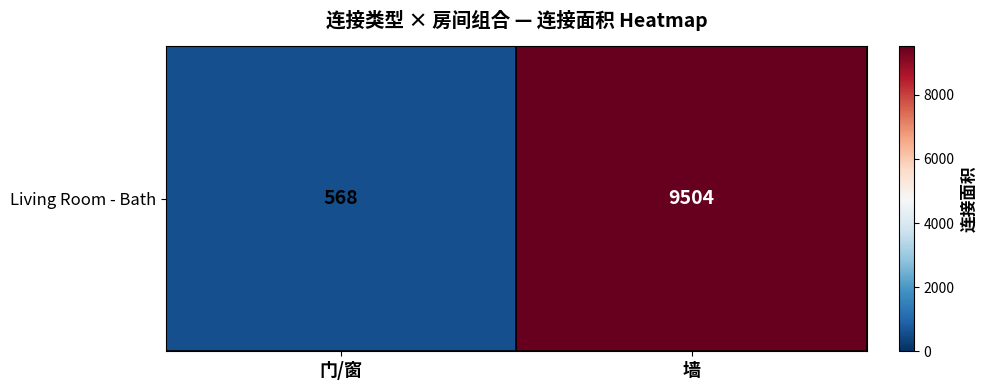

What is the difference between the maximum and minimum values?

8936